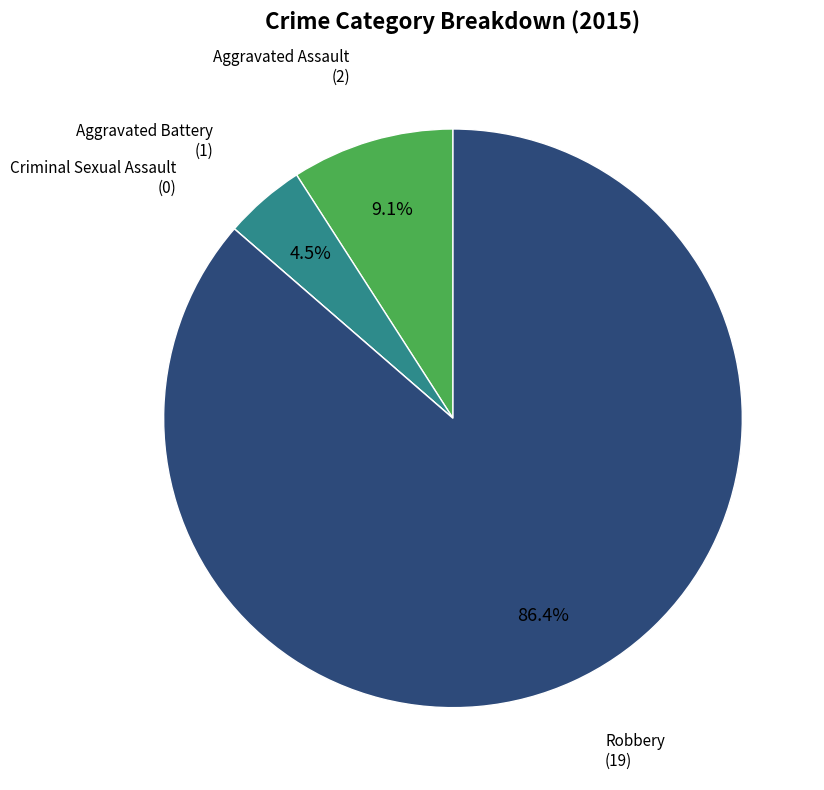

What percentage is NOT represented by Robbery?

13.6%